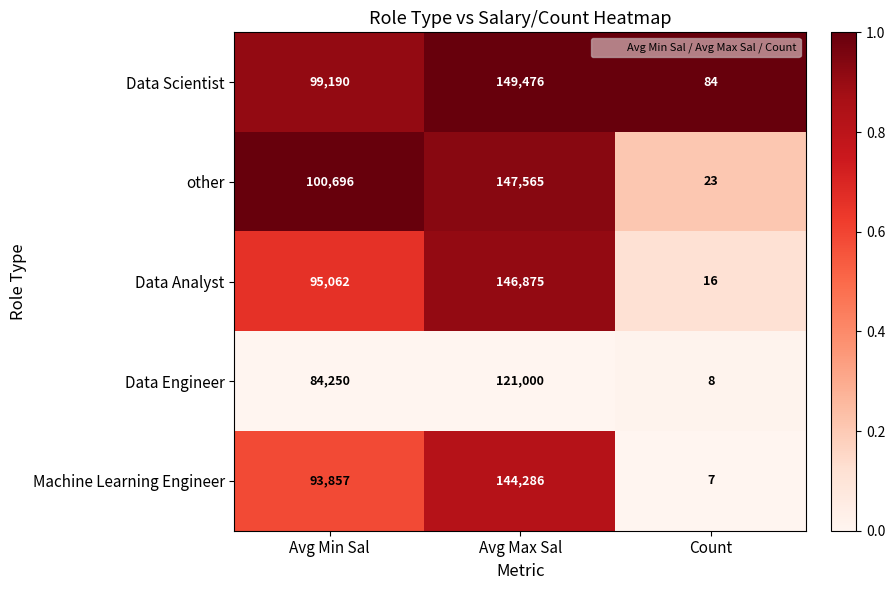

What is the spread (max minus min) of values at Avg Max Sal?

28476